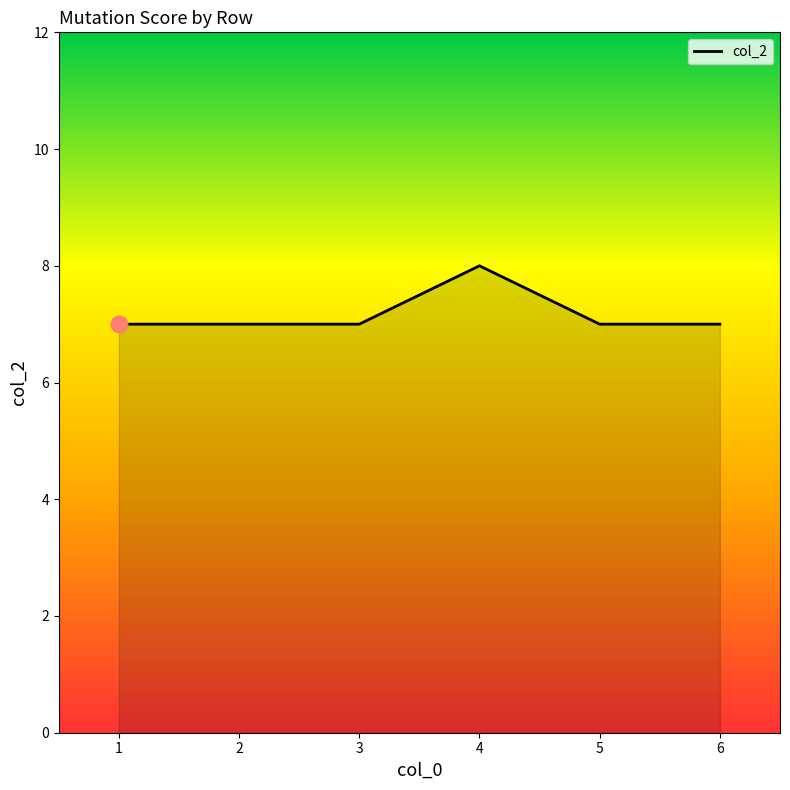

Is it true that the value at 6 is 7?

True